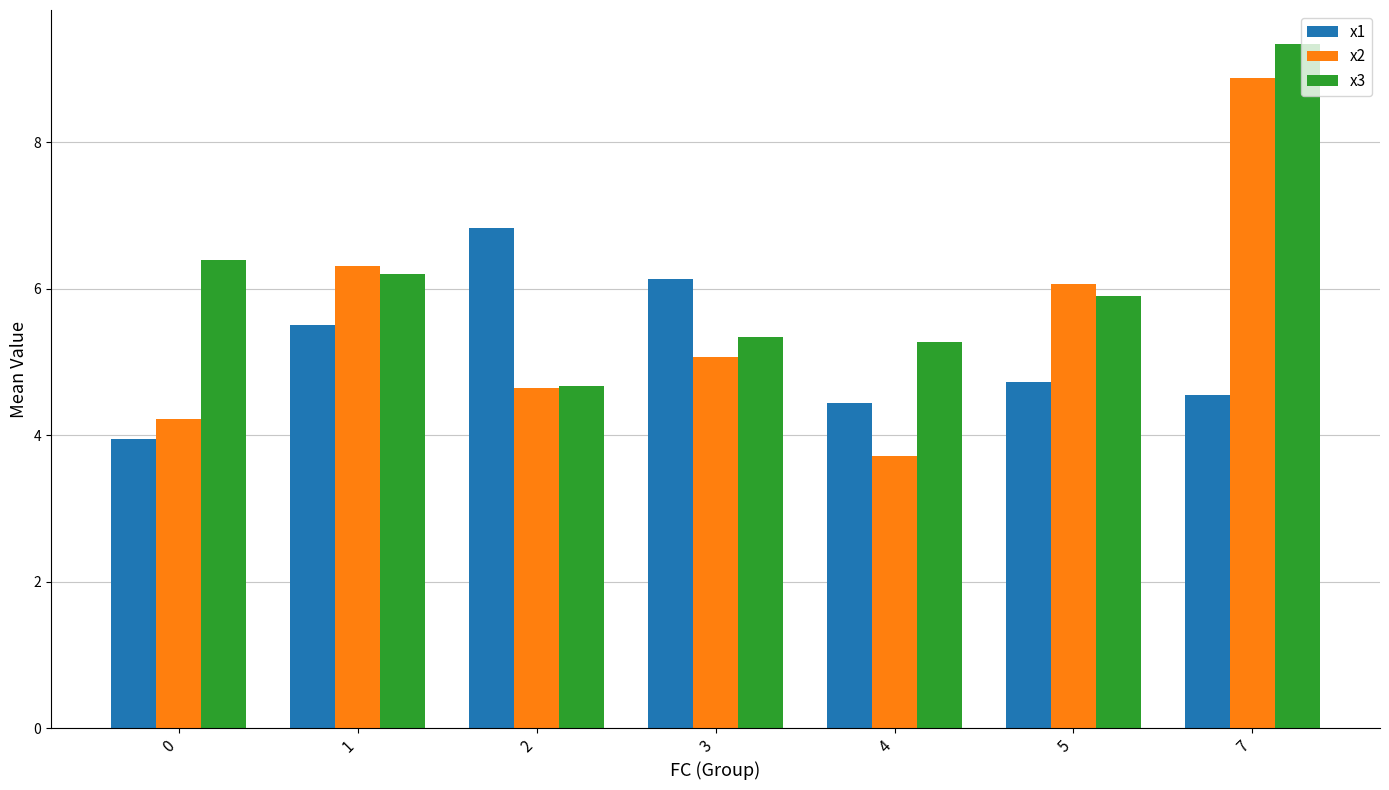

Rank the categories by x2 value from highest to lowest.

7, 1, 5, 3, 2, 0, 4